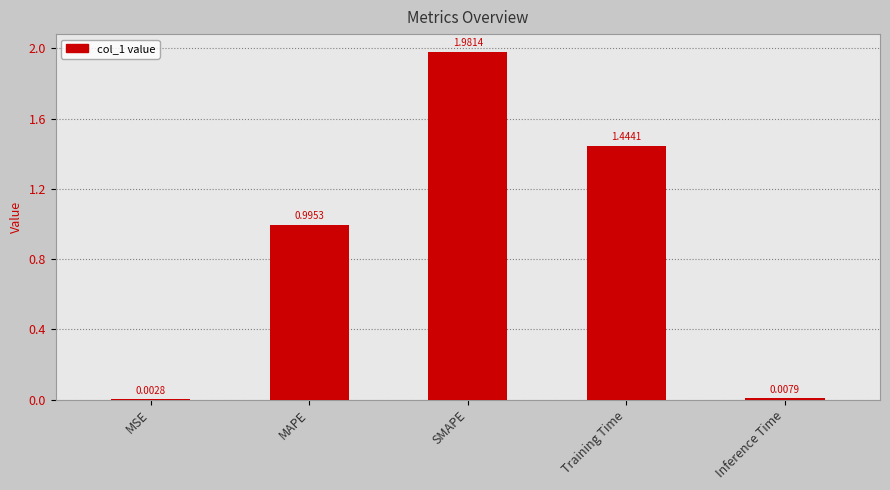

What is the change in value from MAPE to SMAPE?

+1.0